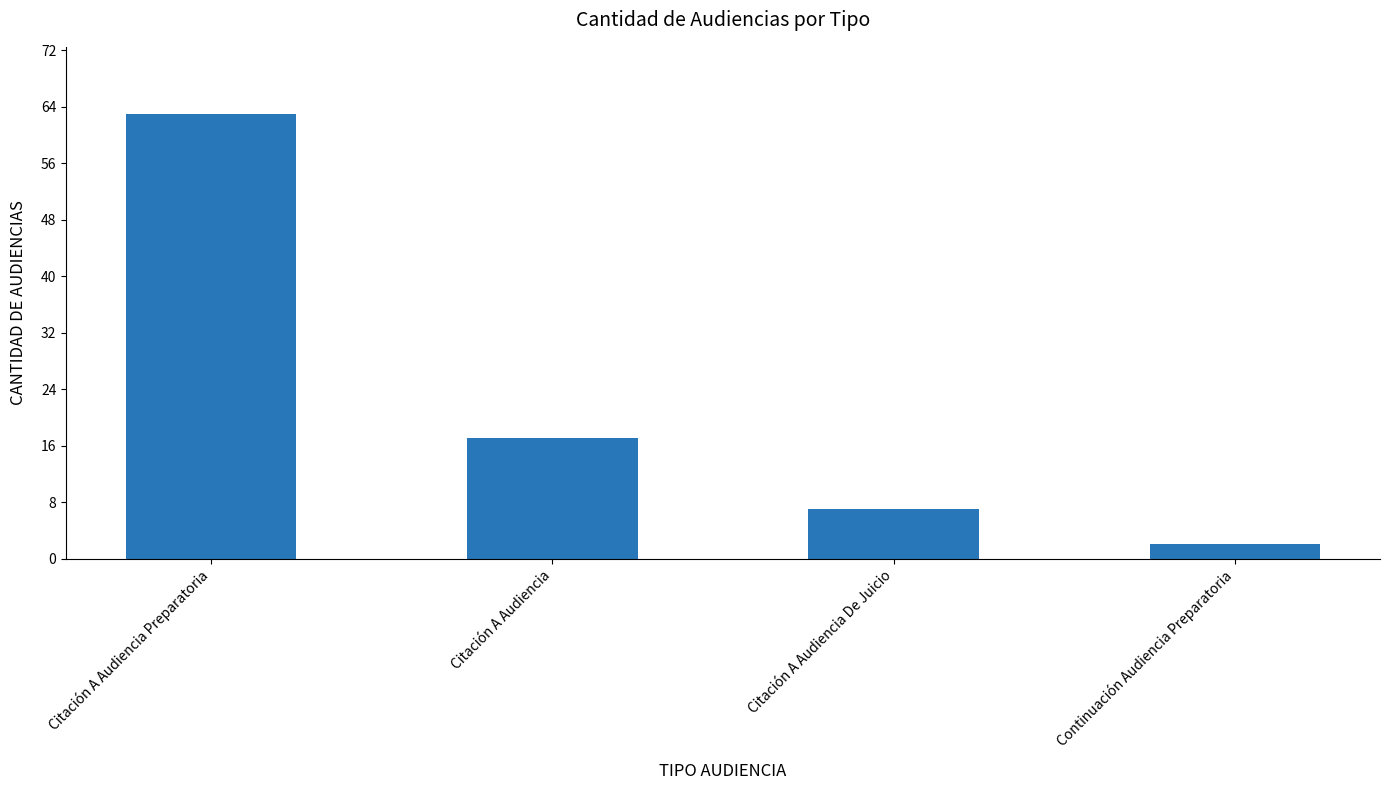

What is the value of the 4th bar from the left?

2